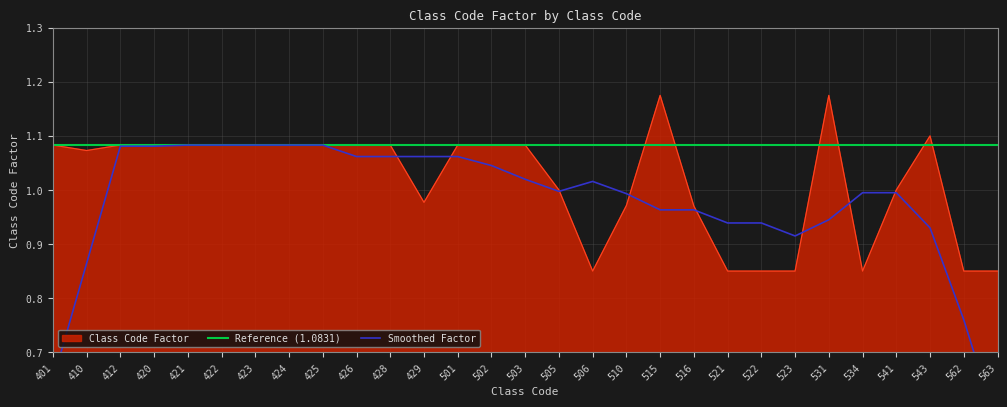

How many points are lower than both their immediate neighbors (excluding endpoints)?

4